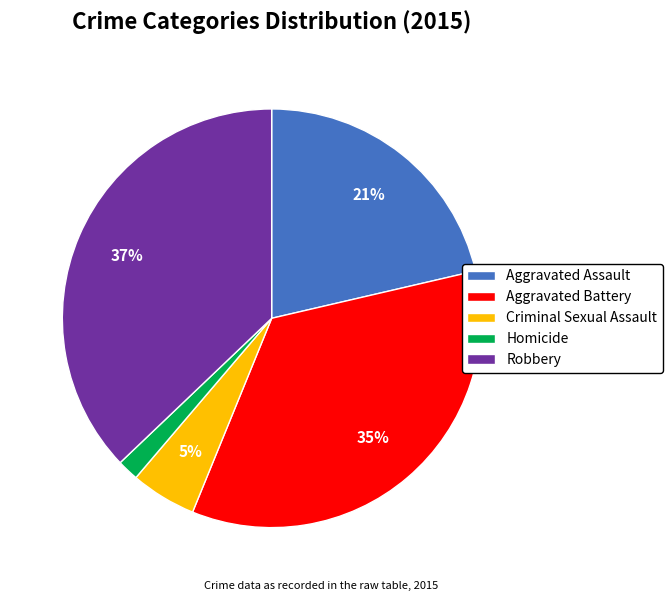

How many segments does this pie chart have?

5